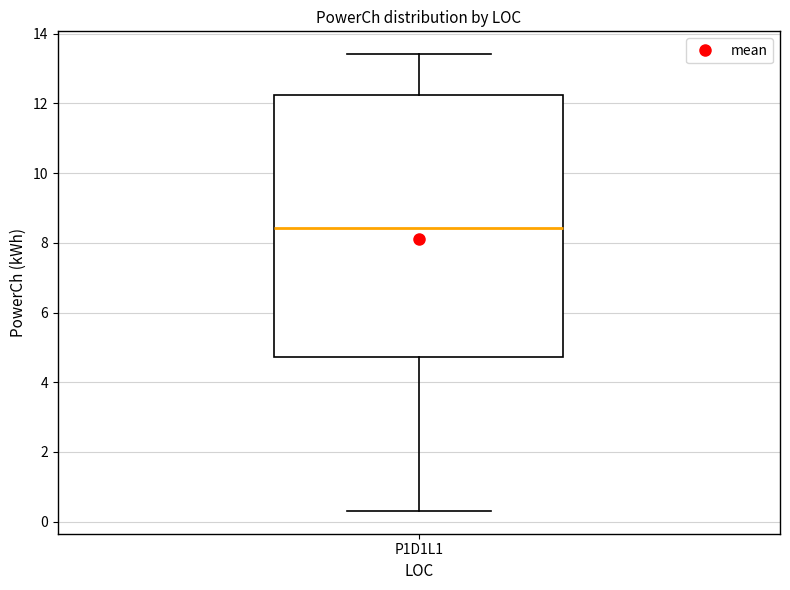

Where does the lower whisker of the box for P1D1L1 end on the y-axis? The values are not printed on the chart, so give them approximately, as read against the axis.

0.4